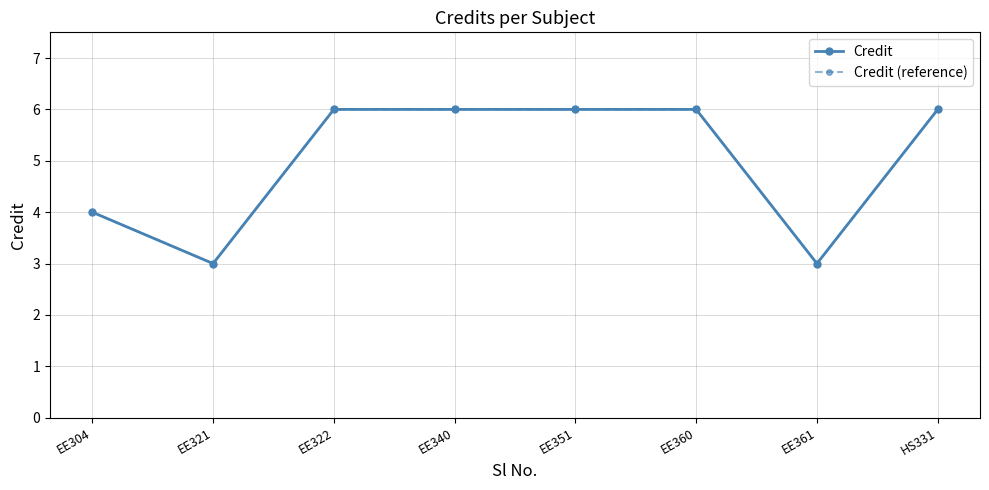

At which label is Credit closest to 4?

EE304